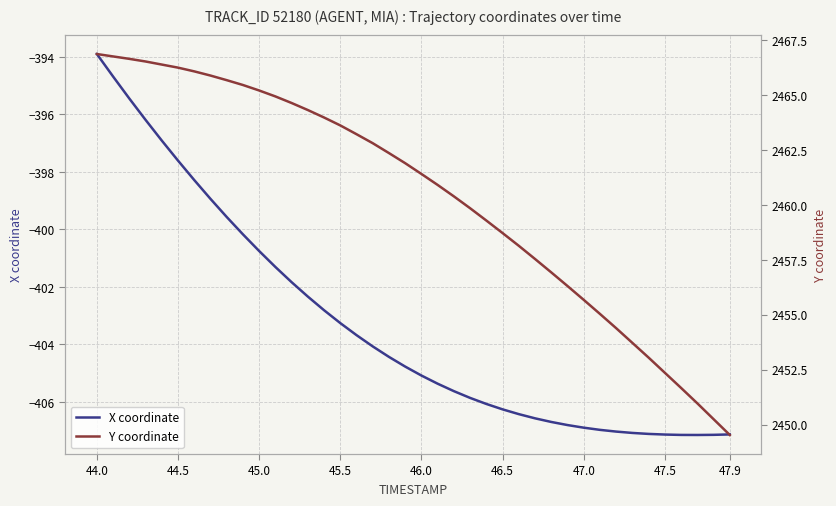

The value of X coordinate at 45.0 is -400.8. True or false?

True